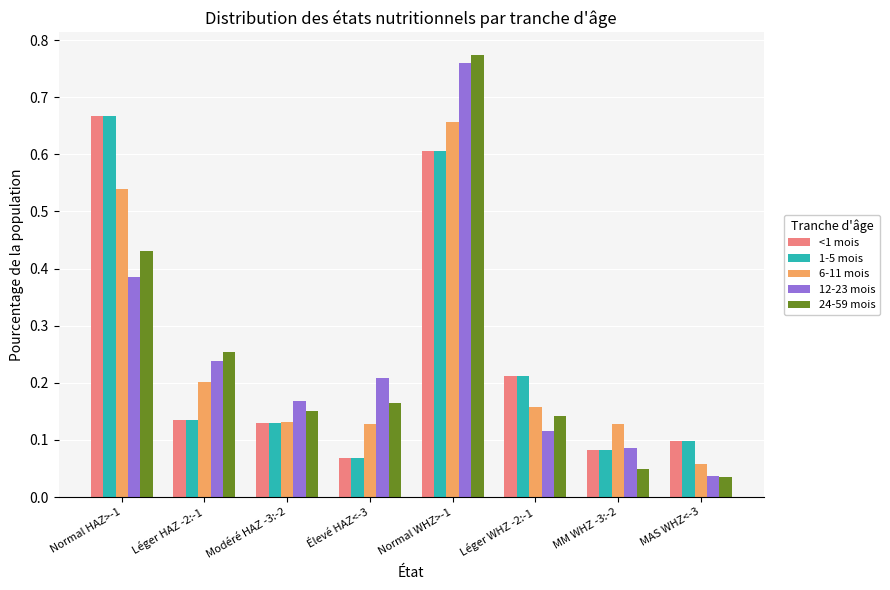

How many bars are there in each group?

5